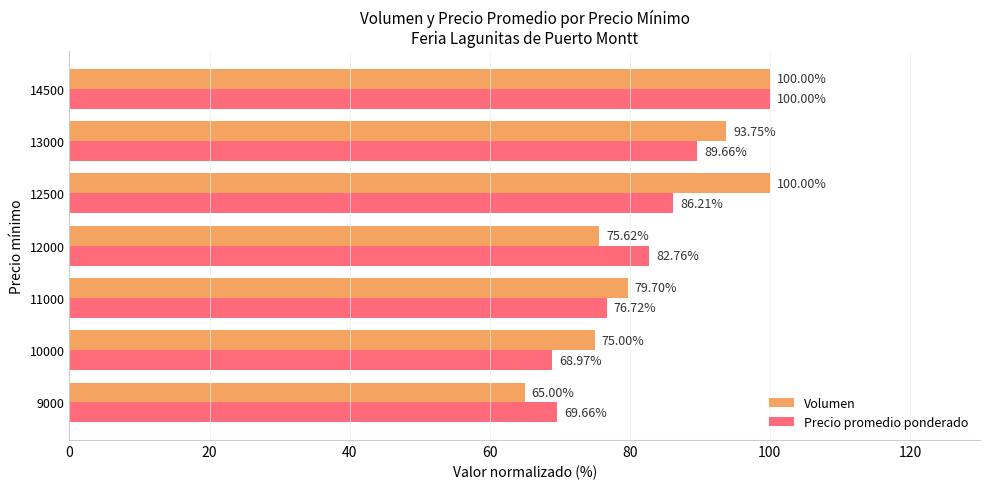

How many data points in Precio promedio ponderado are less than 82?

3